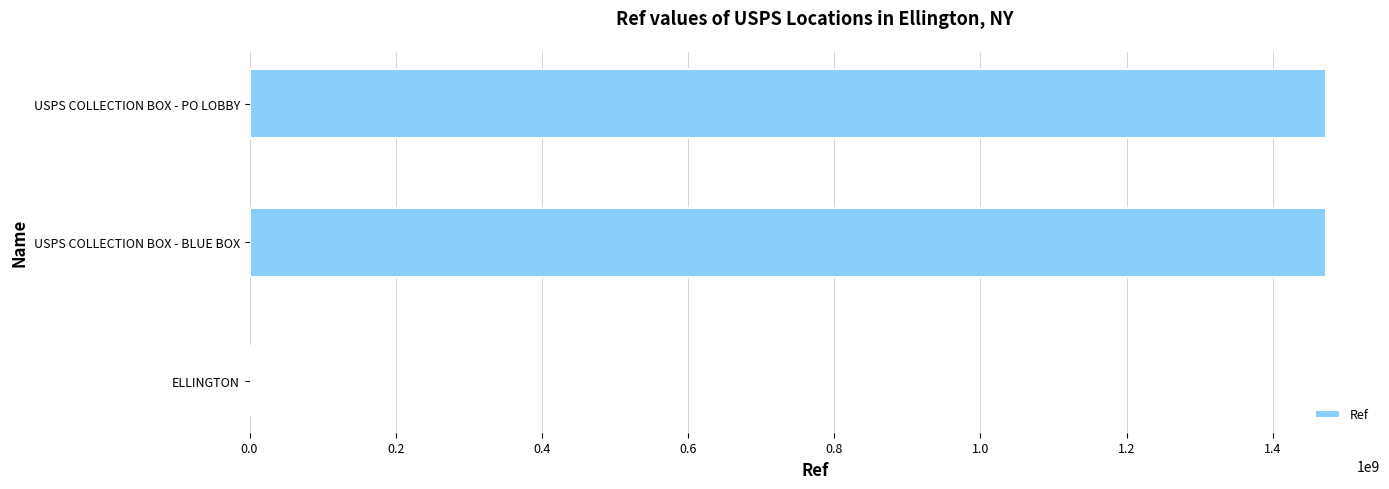

Is it true that the value at USPS COLLECTION BOX - BLUE BOX is 2513042389?

False